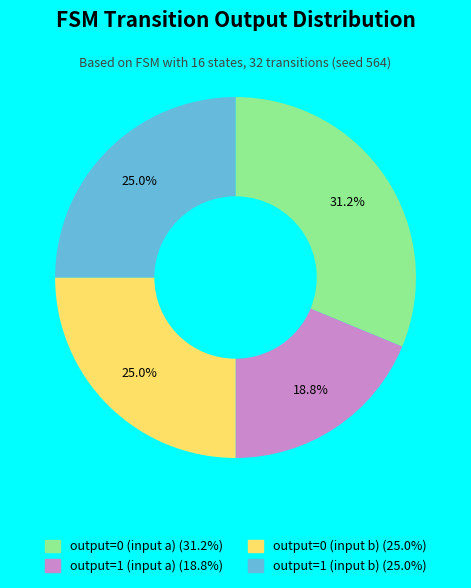

How many segments does this pie chart have?

4